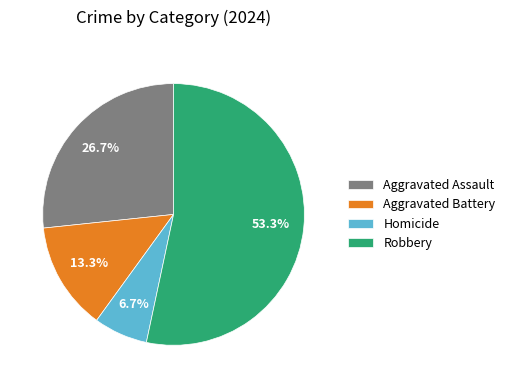

Is there any slice that represents more than half of the pie?

Yes